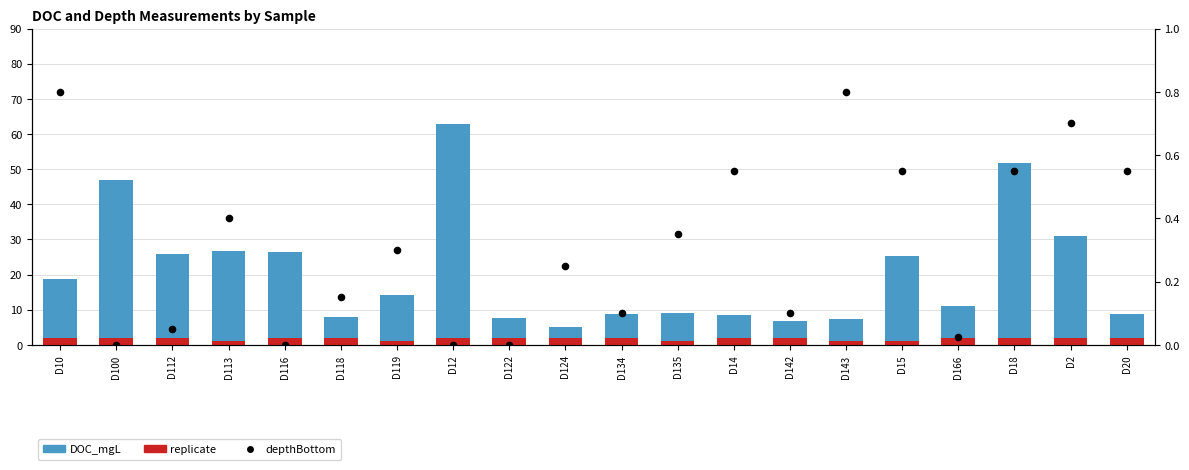

At which category is the sum across all series the highest?

D12